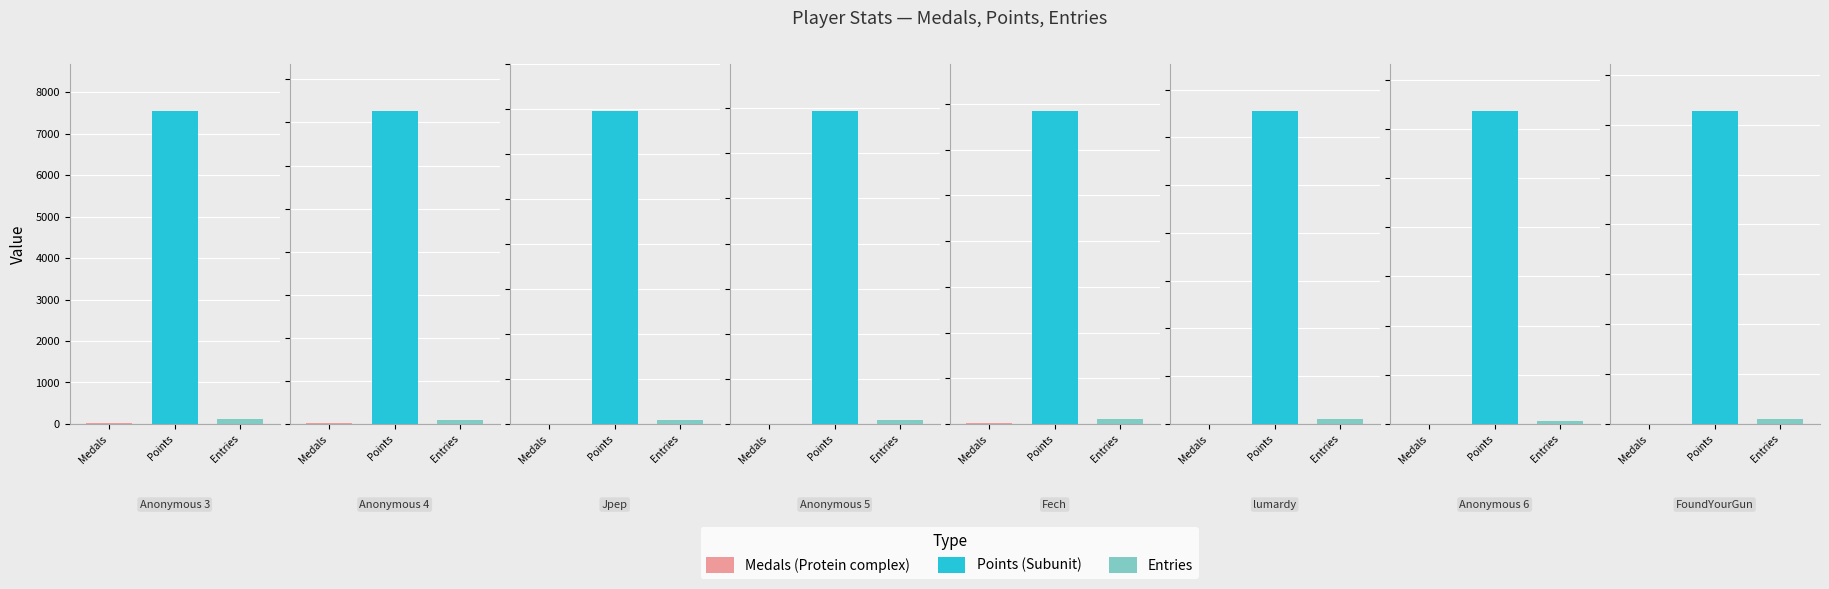

At which label is Medals closest to 17?

Anonymous 4